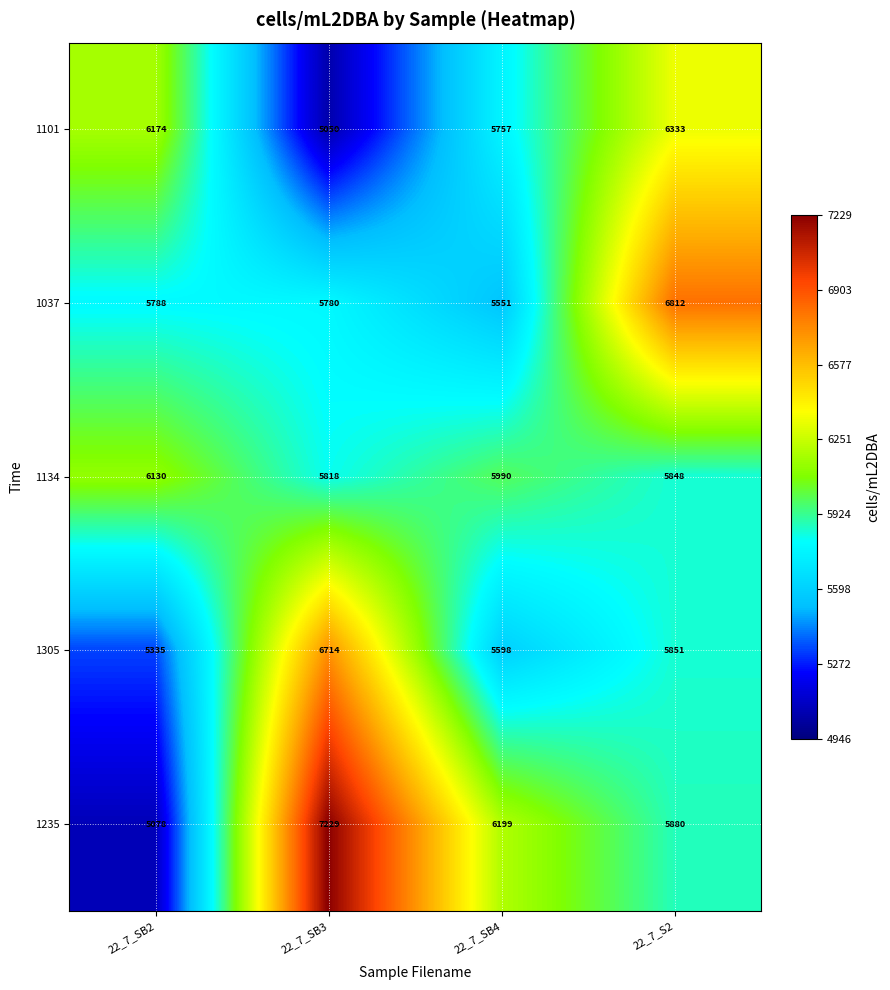

Reading right to left, what are all the values shown in this chart?

1101: 22_7_S2=6333	22_7_SB4=5757	22_7_SB3=5050	22_7_SB2=6174
1037: 22_7_S2=6812	22_7_SB4=5551	22_7_SB3=5780	22_7_SB2=5788
1134: 22_7_S2=5848	22_7_SB4=5990	22_7_SB3=5818	22_7_SB2=6130
1305: 22_7_S2=5851	22_7_SB4=5598	22_7_SB3=6714	22_7_SB2=5335
1235: 22_7_S2=5880	22_7_SB4=6199	22_7_SB3=7229	22_7_SB2=5078